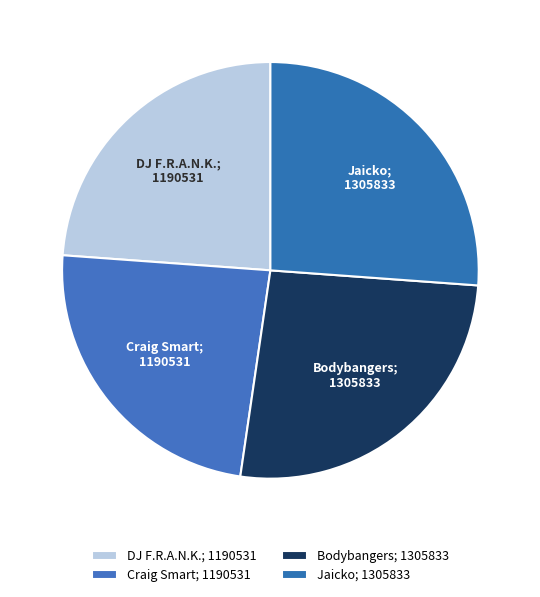

The Bodybangers; 1305833 slice represents 26% of the pie. True or false?

True